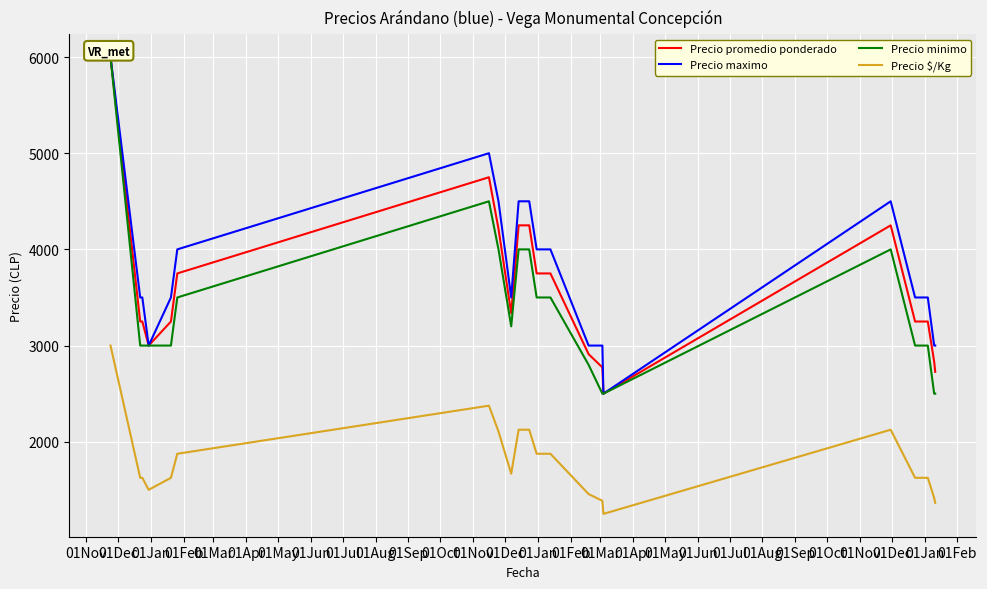

Reading right to left, transcribe all the data shown in this chart.

Precio promedio ponderado: 2727	2833	3250	3250	3250	4250	2500	2773	2911	3750	3750	3750	4250	4250	3336	4214	4750	3750	3250	3000	3250	3250	6000
Precio maximo: 3000	3000	3500	3500	3500	4500	2500	3000	3000	4000	4000	4000	4500	4500	3500	4500	5000	4000	3500	3000	3500	3500	6000
Precio minimo: 2500	2500	3000	3000	3000	4000	2500	2500	2800	3500	3500	3500	4000	4000	3200	4000	4500	3500	3000	3000	3000	3000	6000
Precio $/Kg: 1364	1416	1625	1625	1625	2125	1250	1386	1456	1875	1875	1875	2125	2125	1668	2107	2375	1875	1625	1500	1625	1625	3000